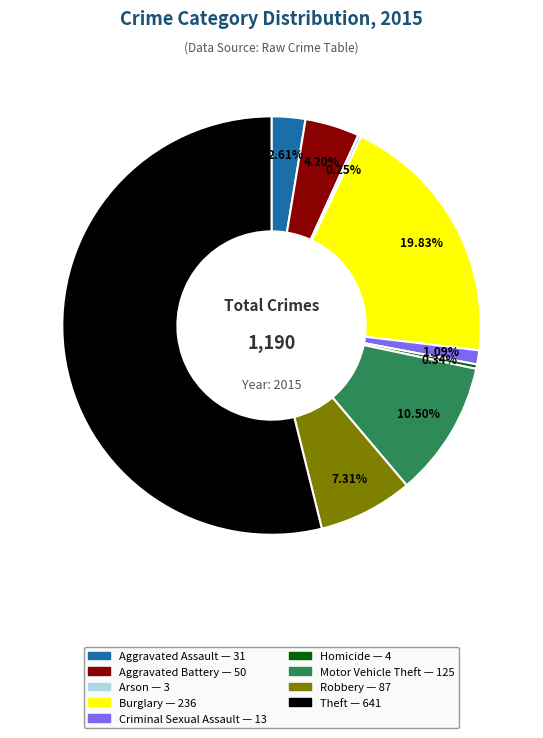

What is the ratio of the value at Motor Vehicle Theft to the value at Aggravated Battery?

2.5